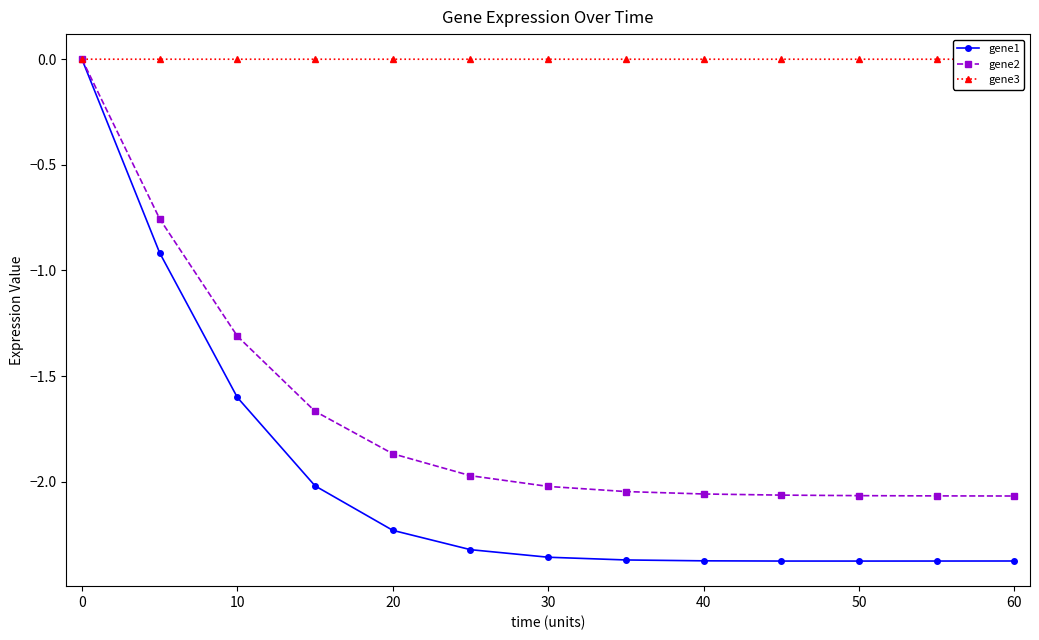

How many lines are shown in the chart?

3